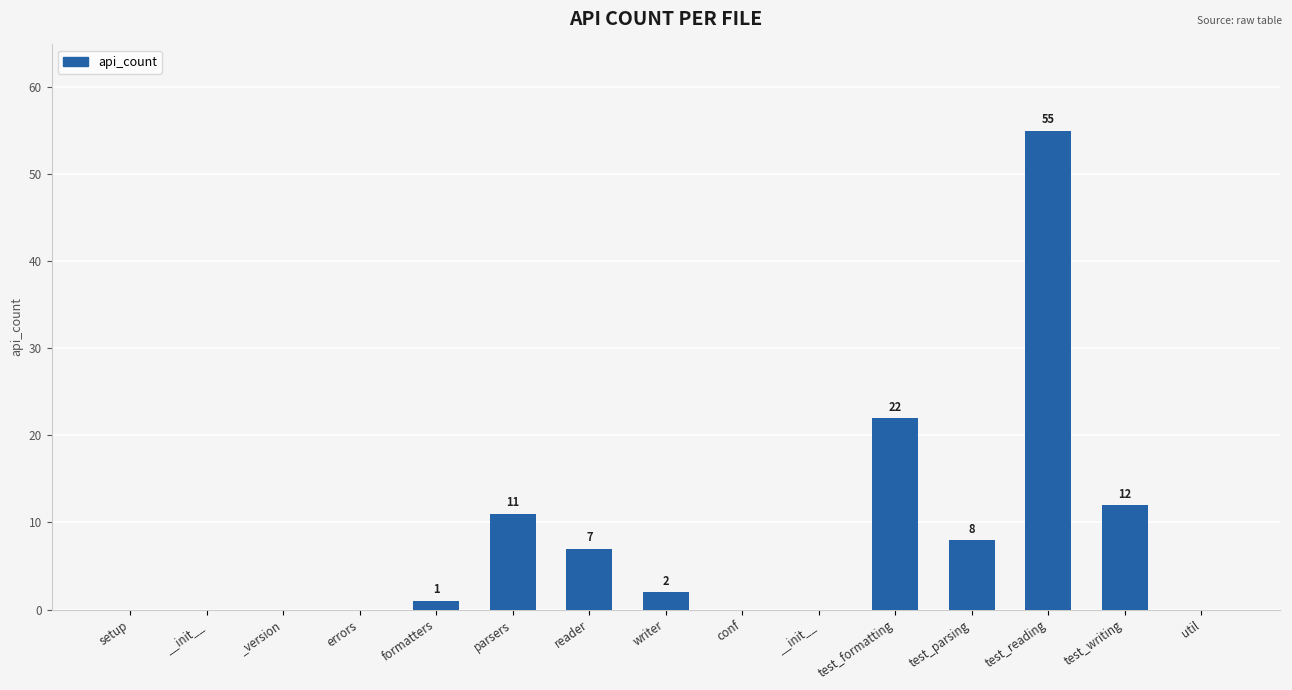

Are the bars horizontal?

No